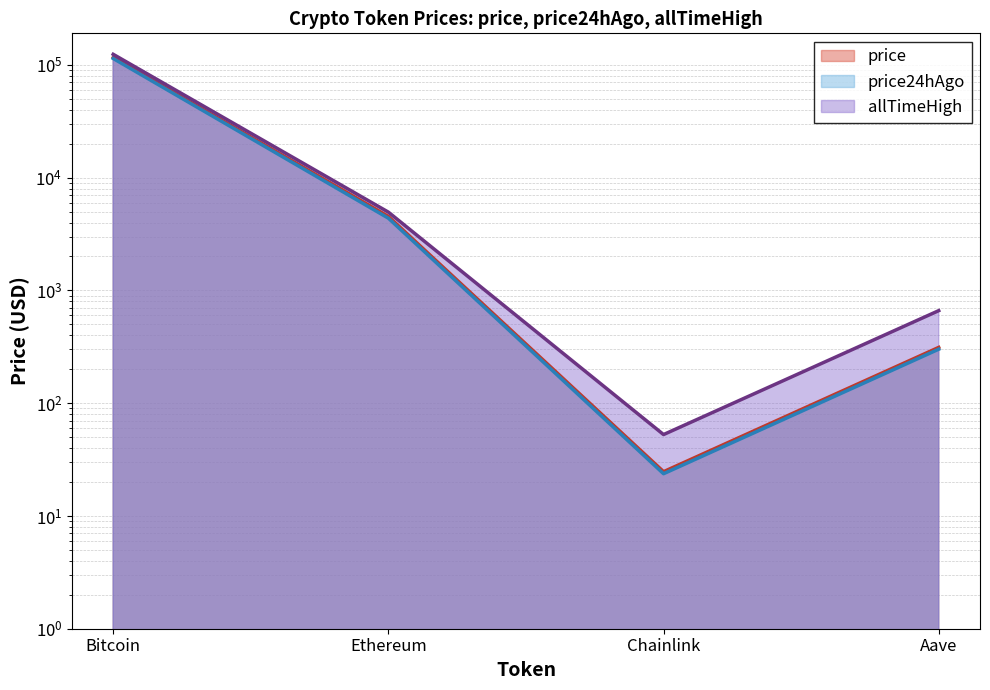

Reading left to right, list all the values displayed in this chart.

price: Bitcoin=116285.0	Ethereum=4530.6	Chainlink=24.7	Aave=312.4
price24hAgo: Bitcoin=114009.0	Ethereum=4372.4	Chainlink=23.7	Aave=301.2
allTimeHigh: Bitcoin=124128.0	Ethereum=4946.1	Chainlink=52.7	Aave=661.7